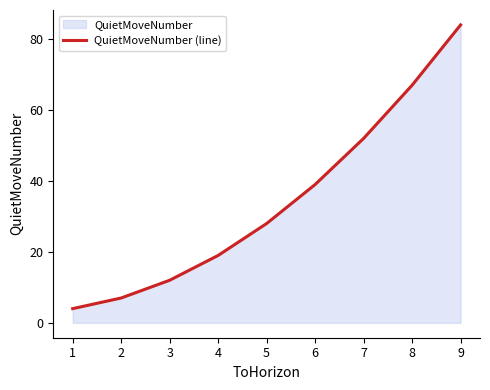

Reading left to right, transcribe all the data shown in this chart.

4	7	12	19	28	39	52	67	84